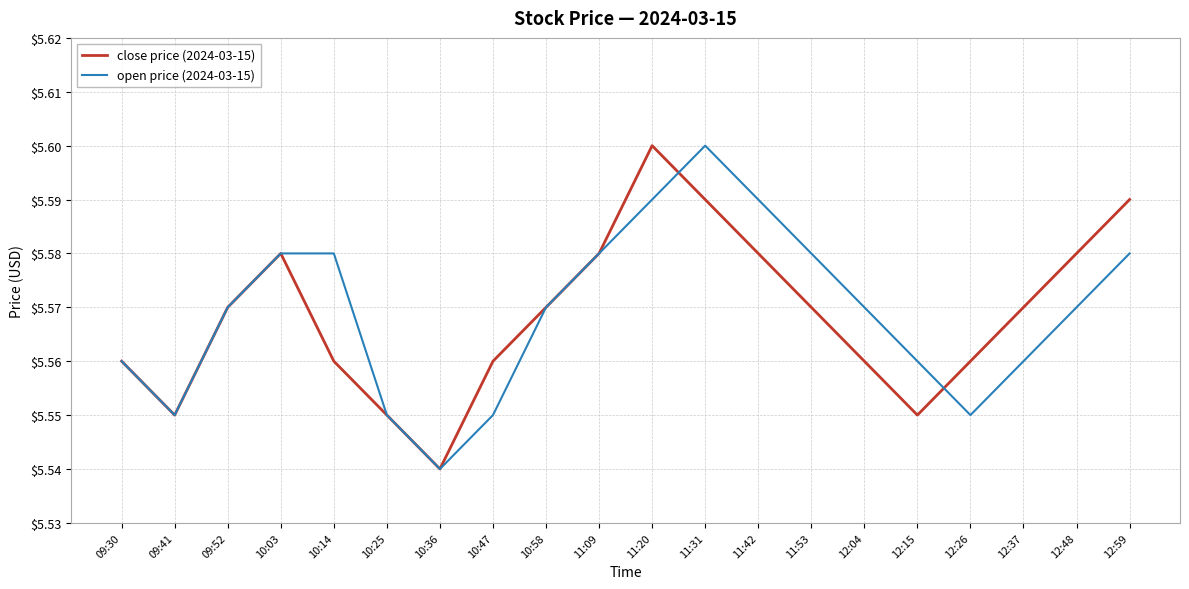

True or false: close price (2024-03-15) and open price (2024-03-15) cross at least once.

True